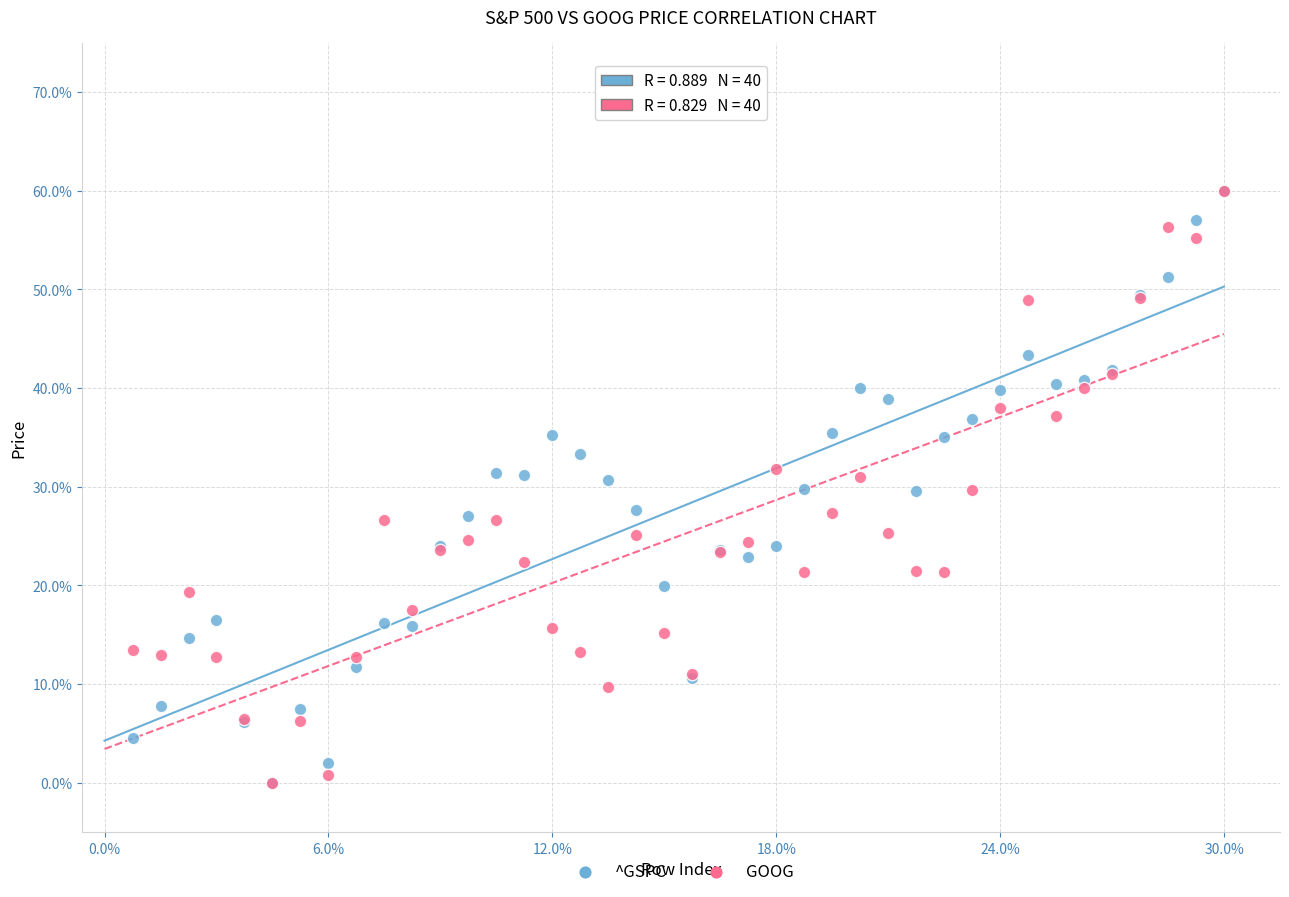

What are all the series names shown in the legend?

^GSPC, GOOG